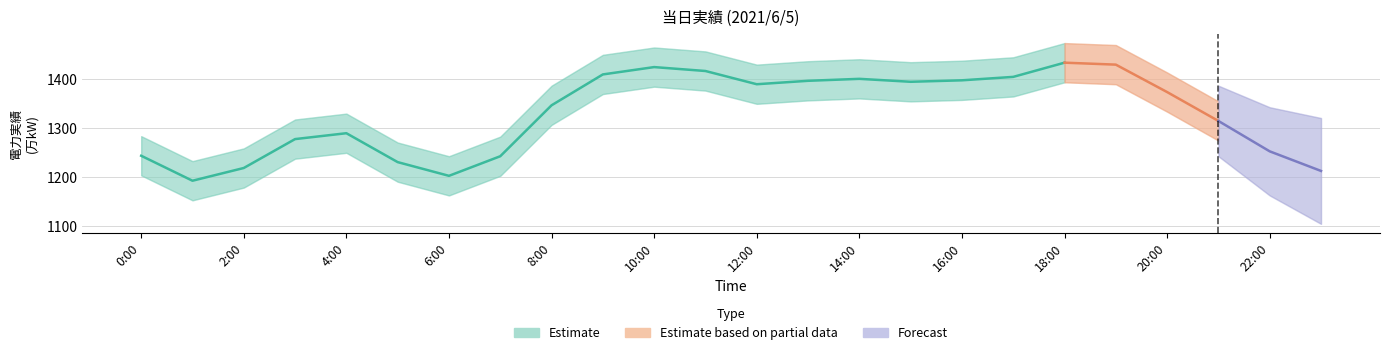

What is the greatest value displayed?

1434